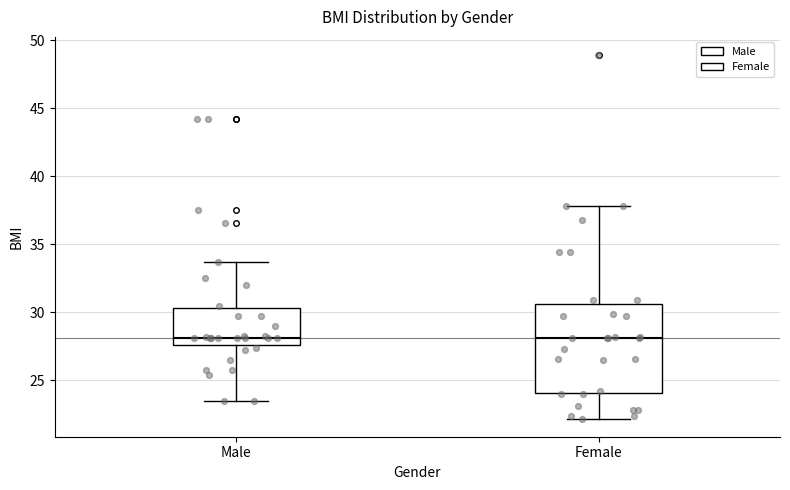

Where is the upper edge of the box for Female on the y-axis? The values are not printed on the chart, so give them approximately, as read against the axis.

30.5